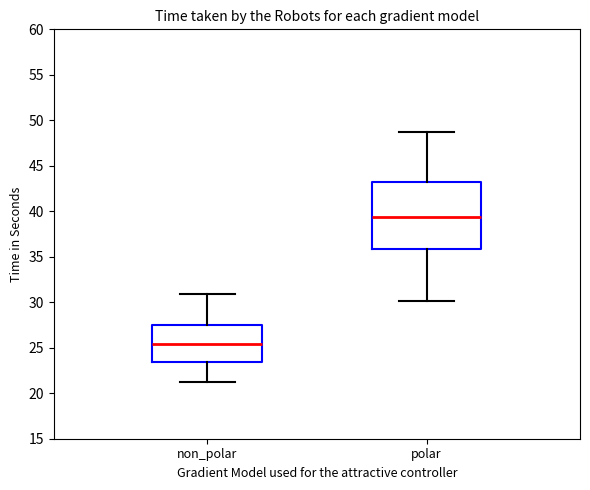

Comparing the boxes themselves (not the whiskers), which one is the tallest?

polar